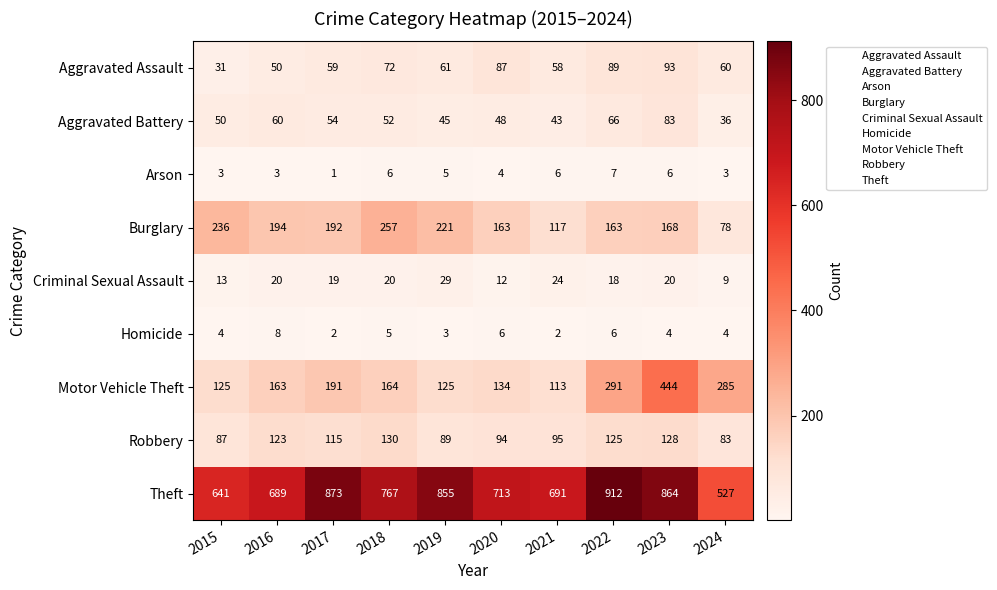

Which label corresponds to the largest value in the chart?

2022